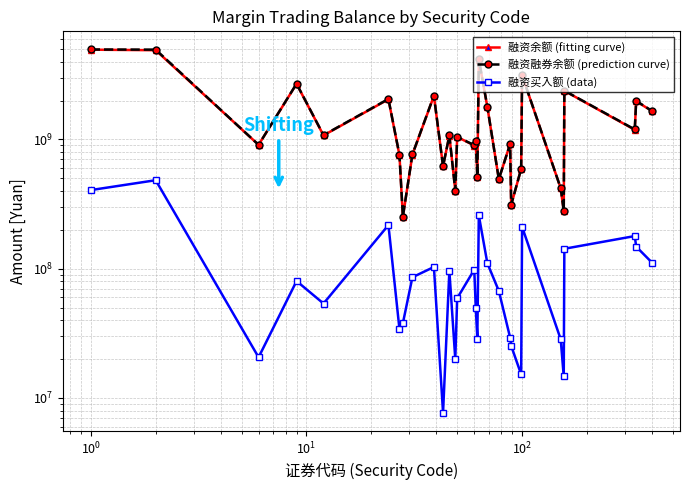

True or false: 融资余额 (fitting curve) and 融资买入额 (data) intersect in this chart.

False